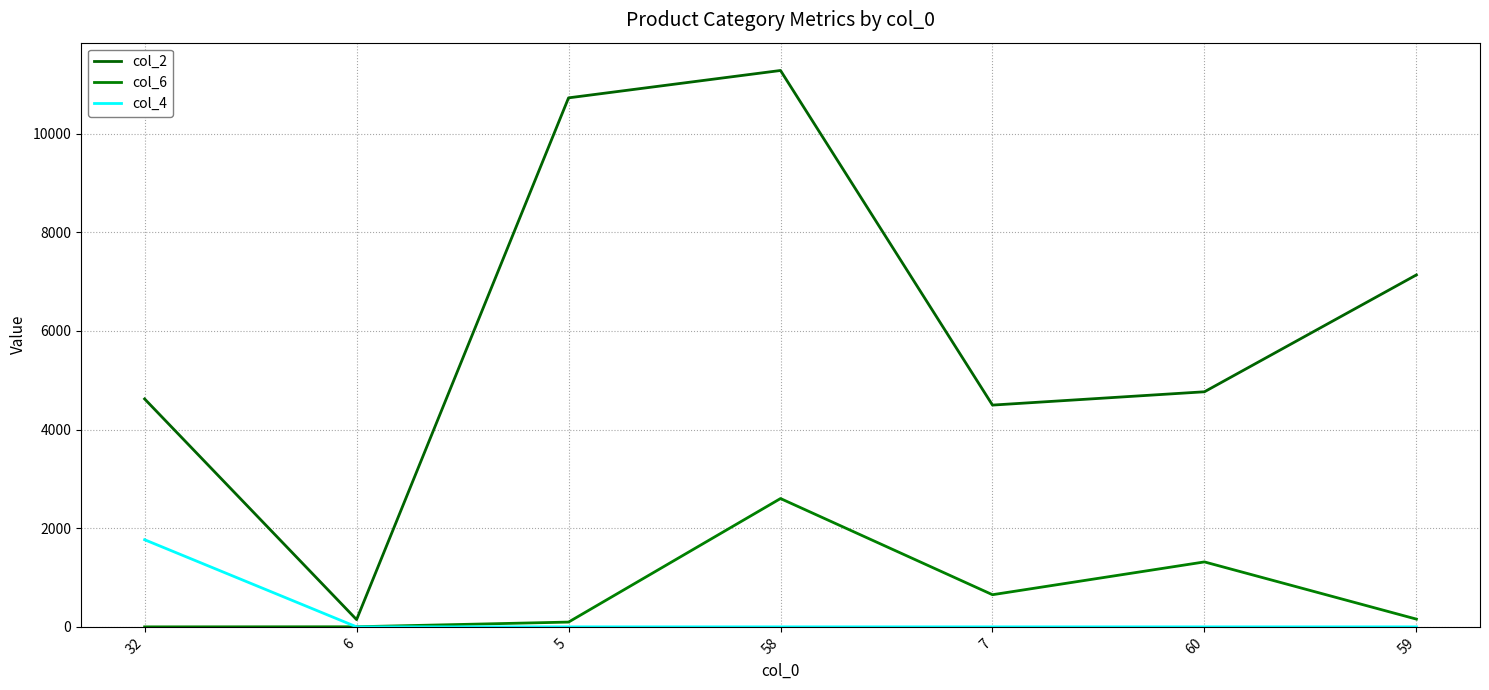

What is the label of the 4th point from the right?

58